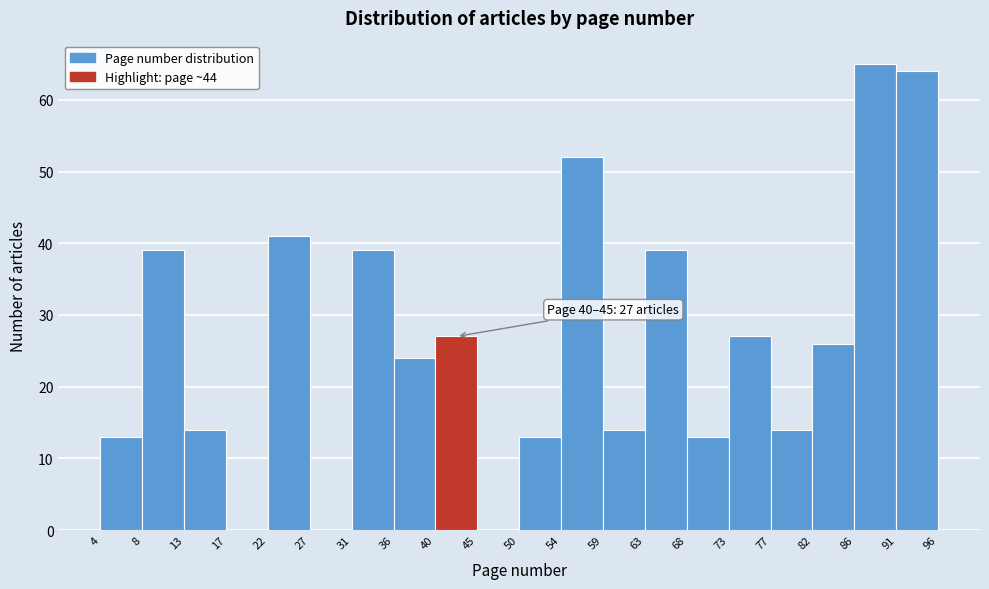

Over which range of the x-axis is the bar tallest?

86 to 91